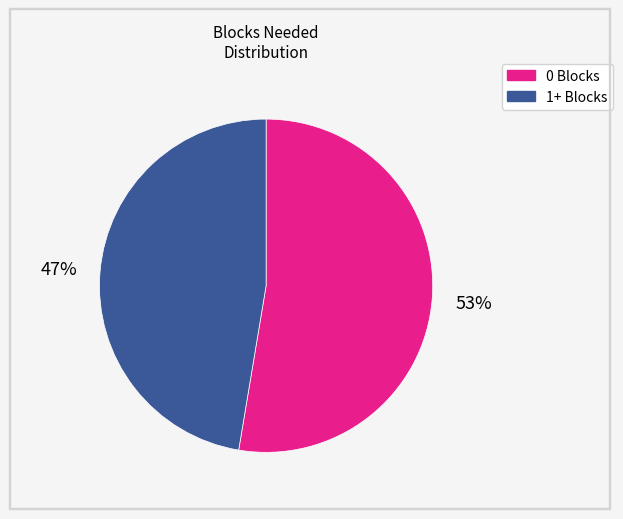

To the nearest percent, what is the average slice percentage?

50%